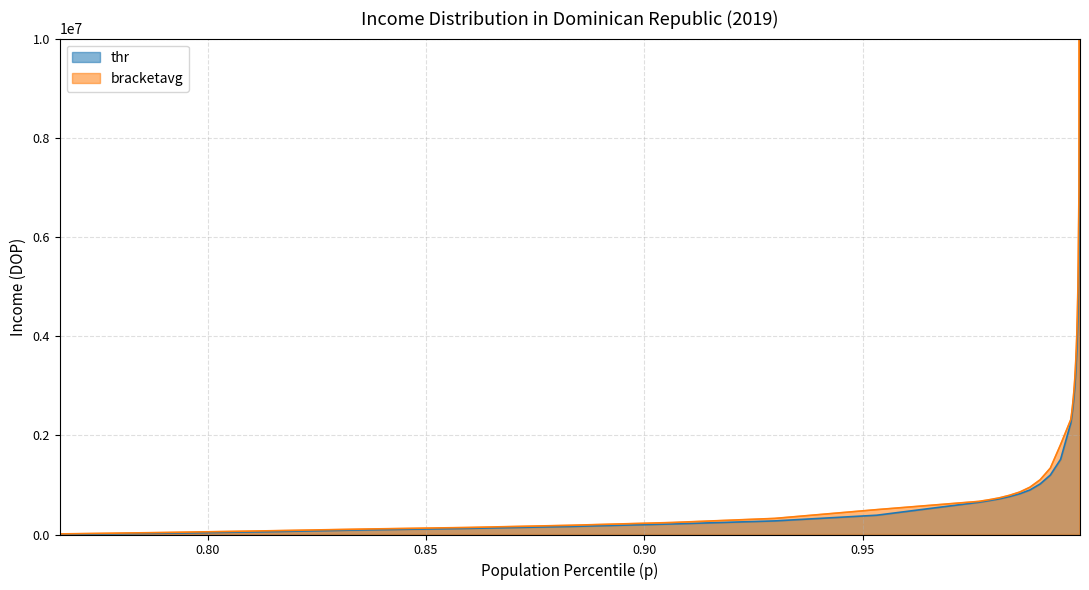

True or false: bracketavg has more than 0 points higher than both neighbors.

False